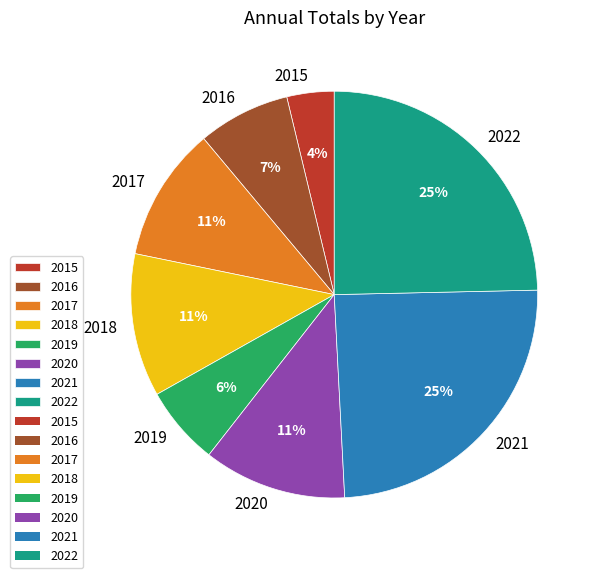

To the nearest percent, what is the average slice percentage?

12%